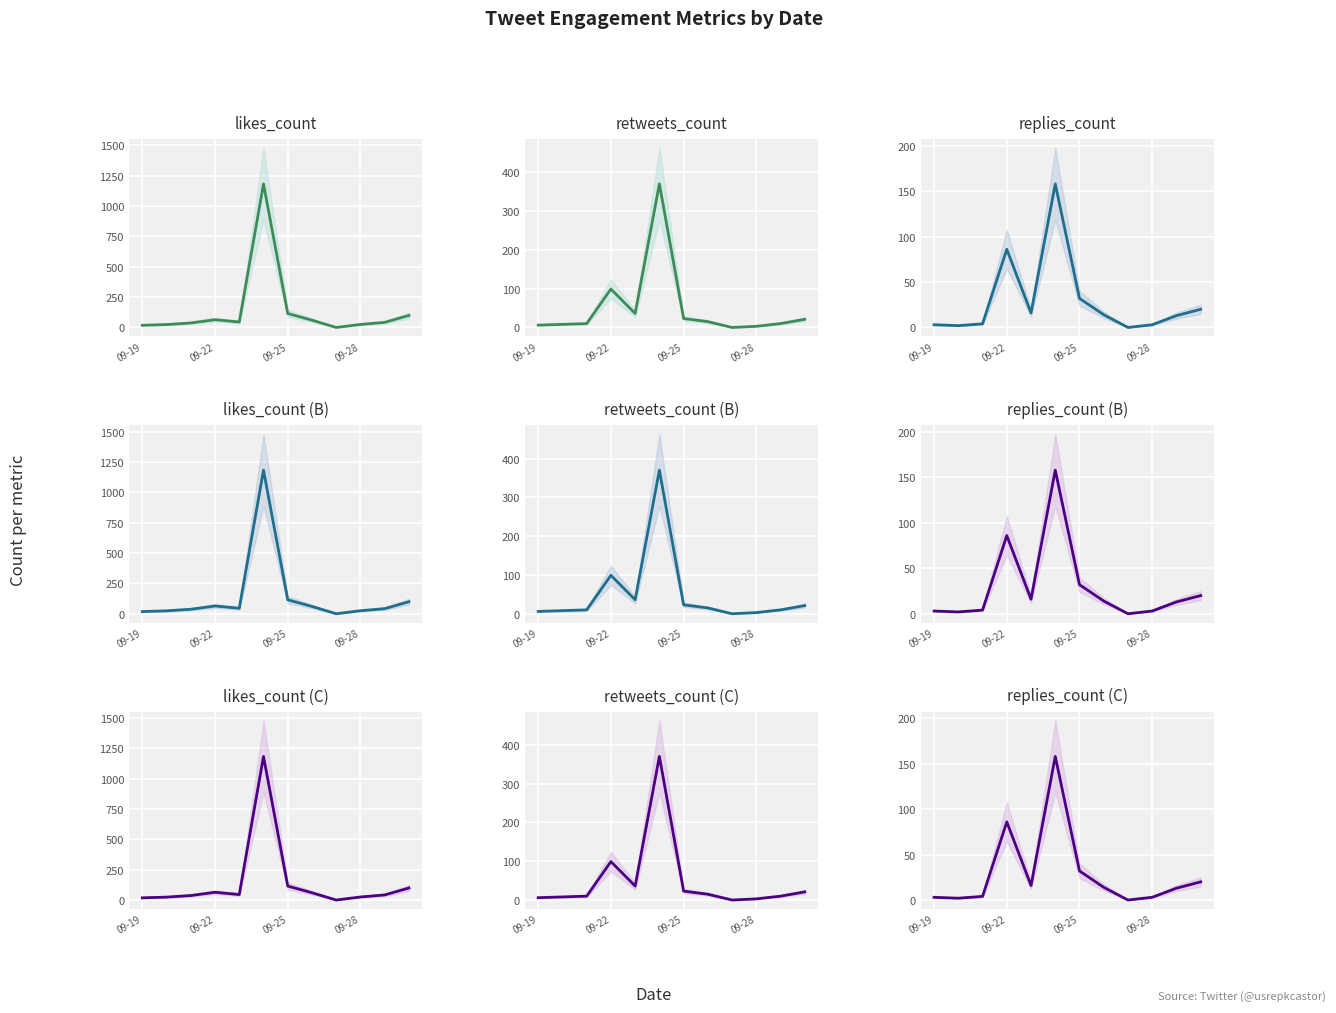

How many interior local peaks does the likes_count series have?

2